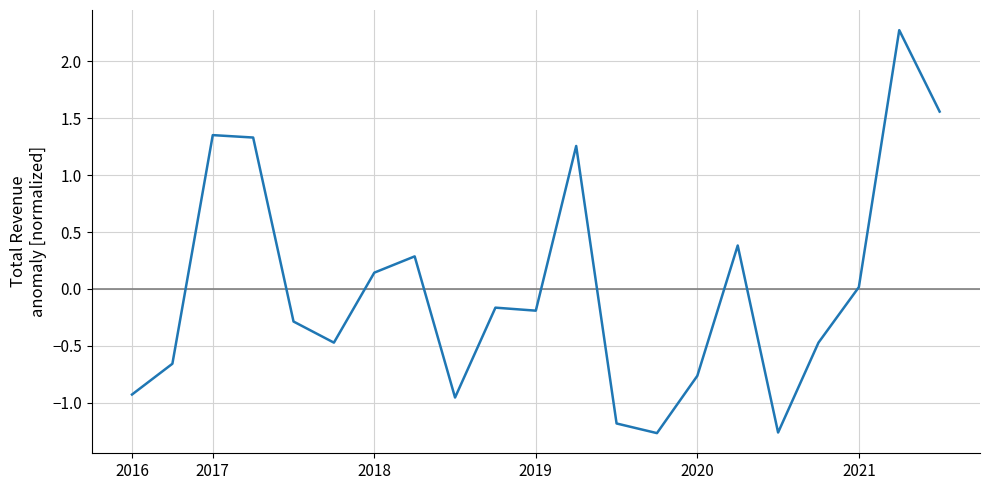

What is the smallest value displayed?

-1.3